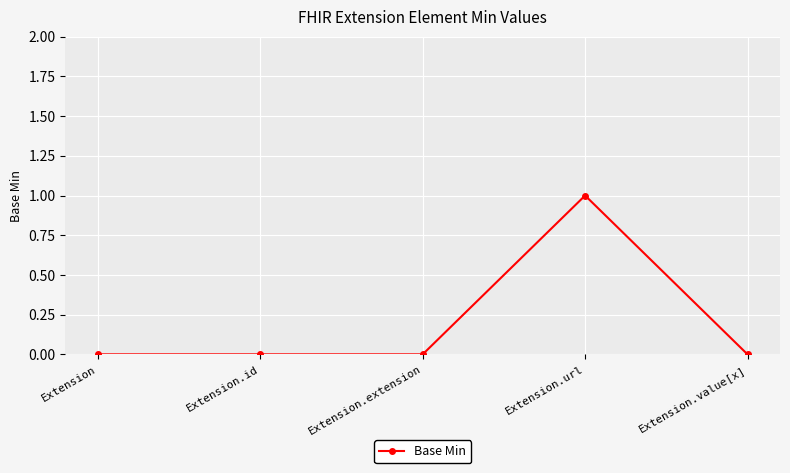

Does the chart have visible grid lines?

Yes